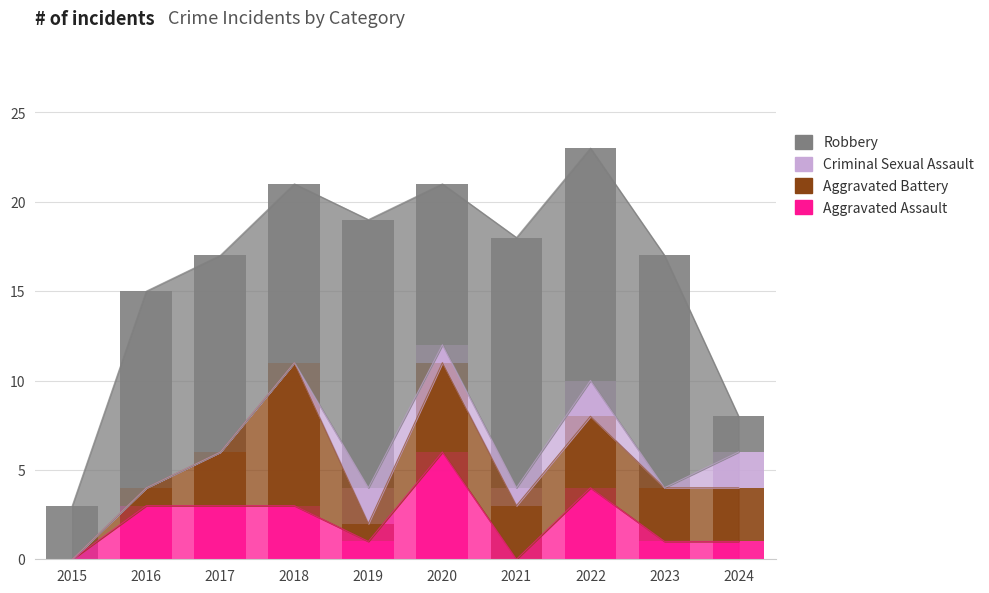

What are all the series names shown in the legend?

Aggravated Assault, Aggravated Battery, Criminal Sexual Assault, Robbery